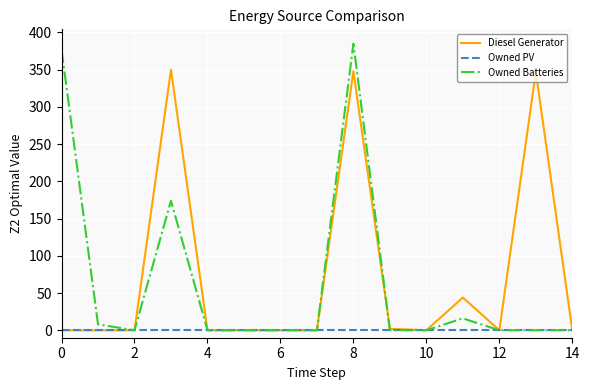

List the series in order of their peak value, highest first.

Owned Batteries, Diesel Generator, Owned PV